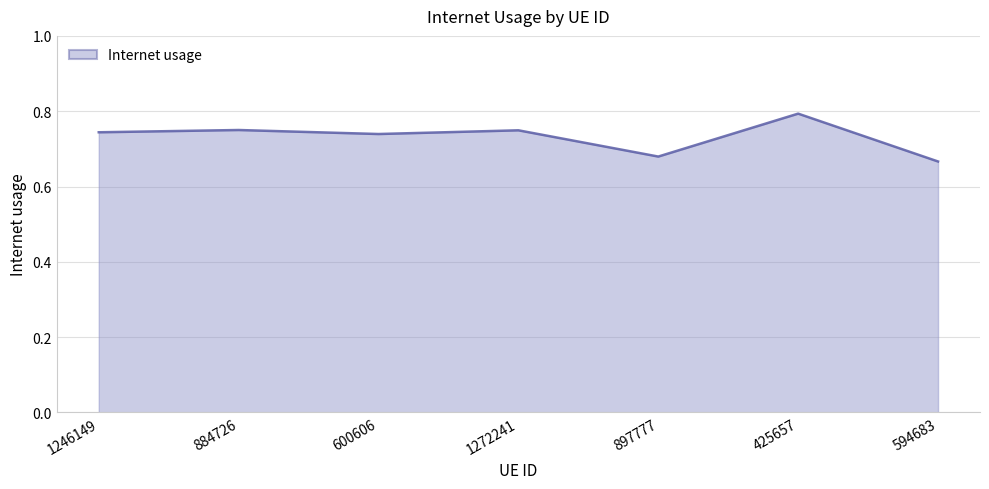

At which category does the chart reach its peak across all series?

425657